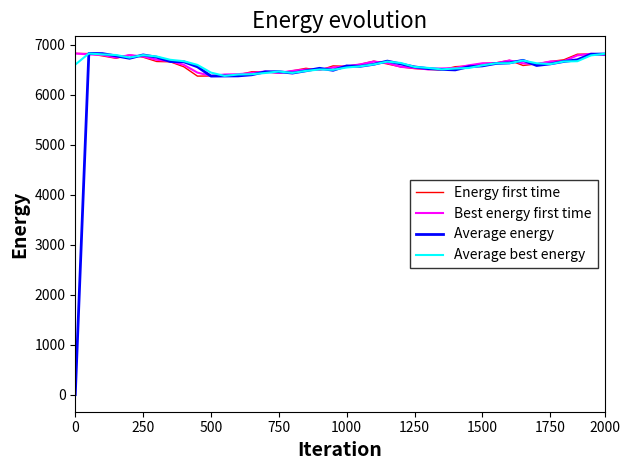

Which series has the widest spread of values?

Average energy